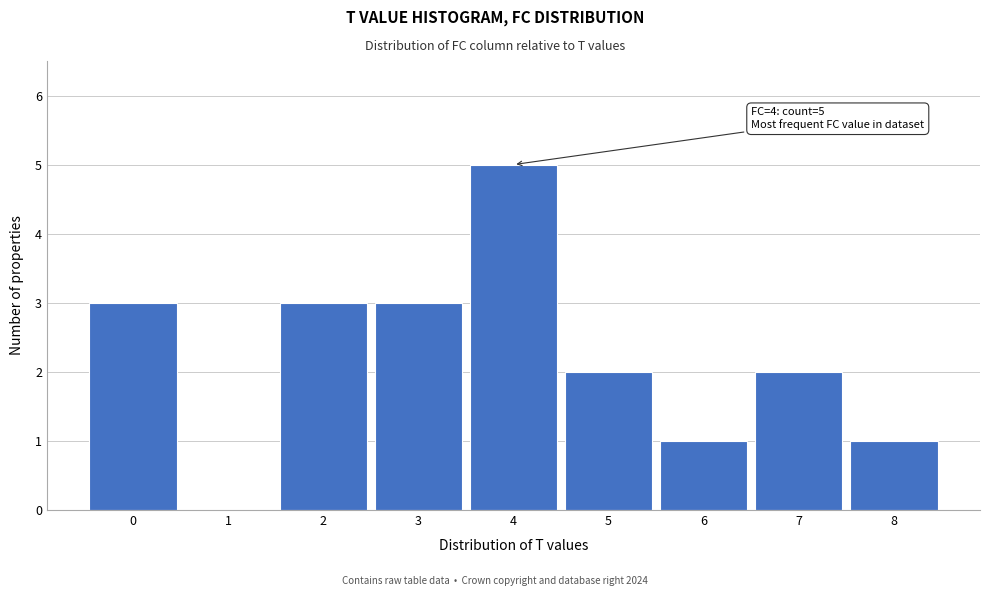

Which range on the x-axis has the tallest bar?

3.5 to 4.5